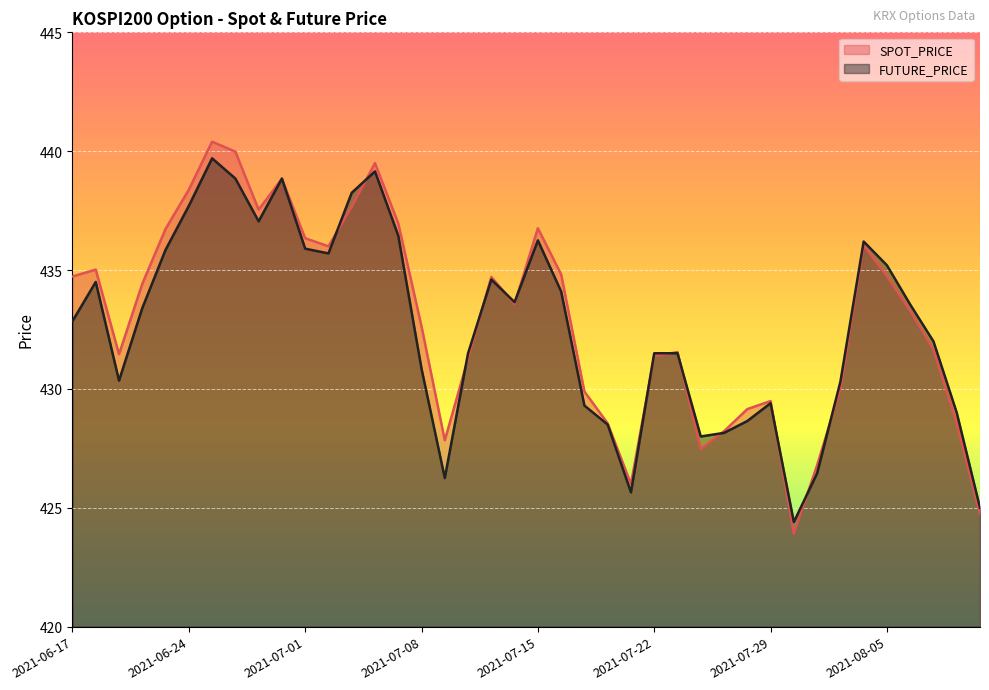

Is it true that FUTURE_PRICE equals 599.5 at 2021-06-23?

False